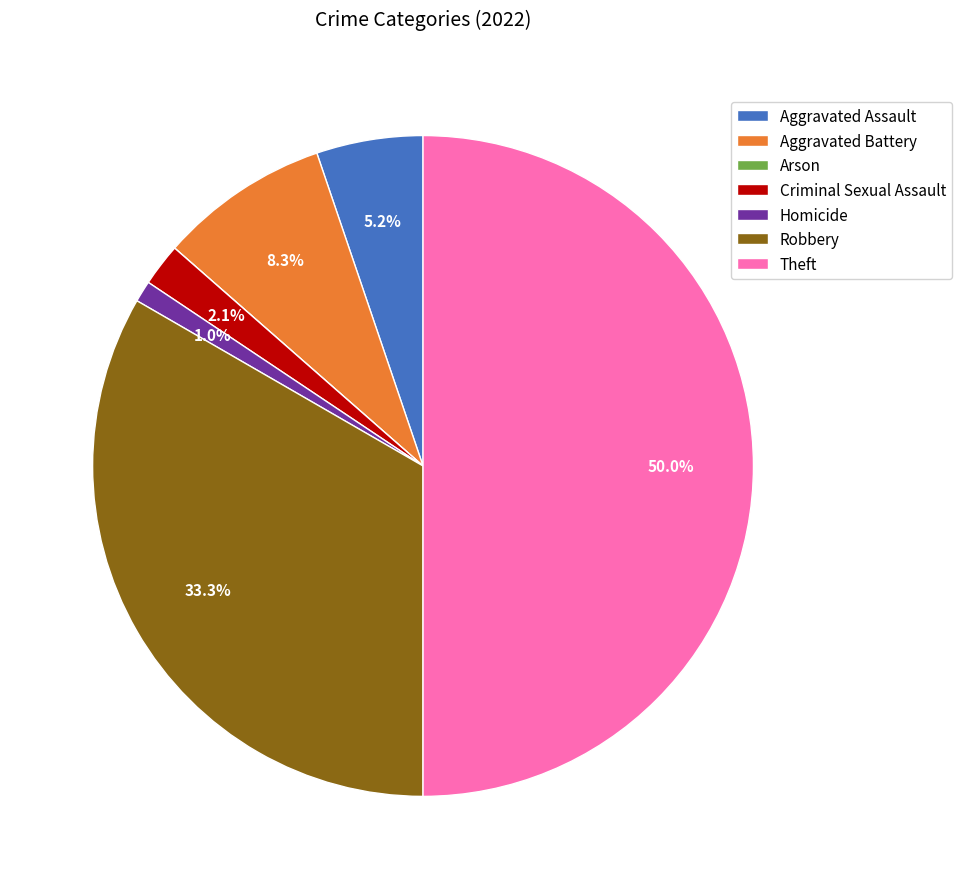

Do Aggravated Battery and Theft together represent more than half of the pie?

Yes